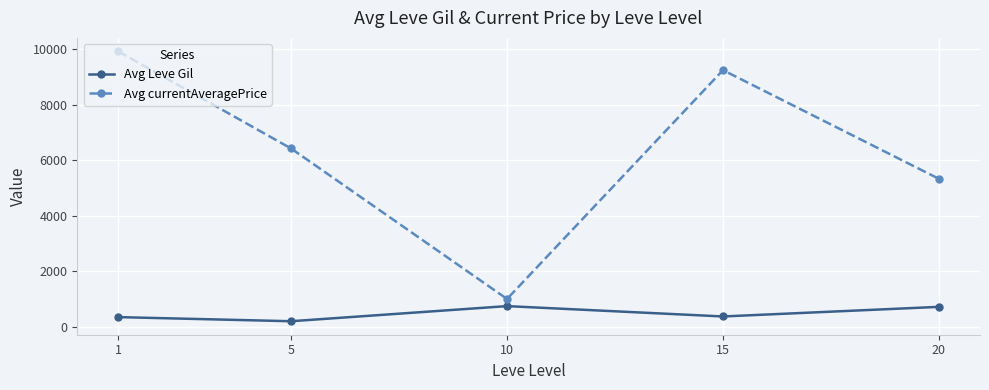

At which category is the sum across all series the highest?

1